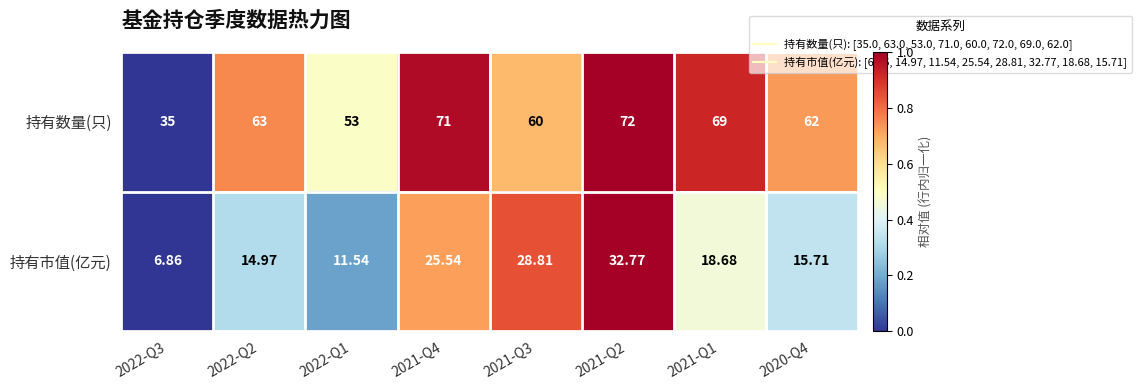

What is the difference between the highest and lowest values at 2022-Q2?

48.0